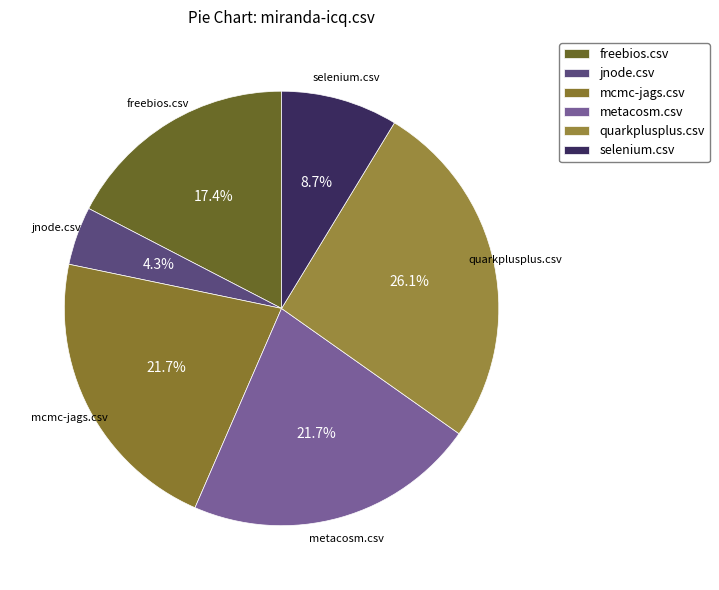

True or false: freebios.csv accounts for 17% of the total.

True